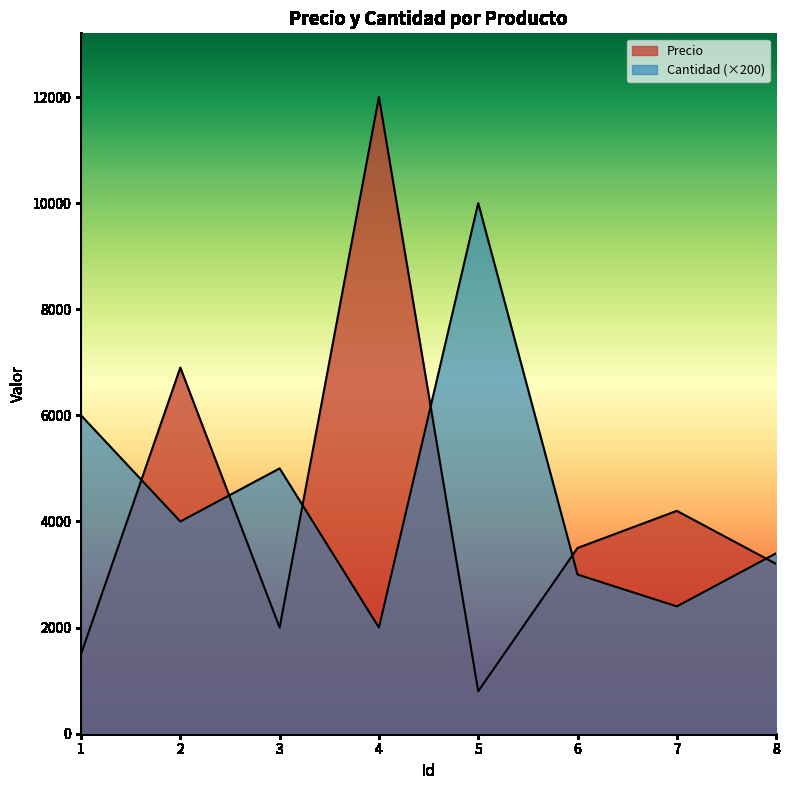

What is the total value across all series at 7?

6600